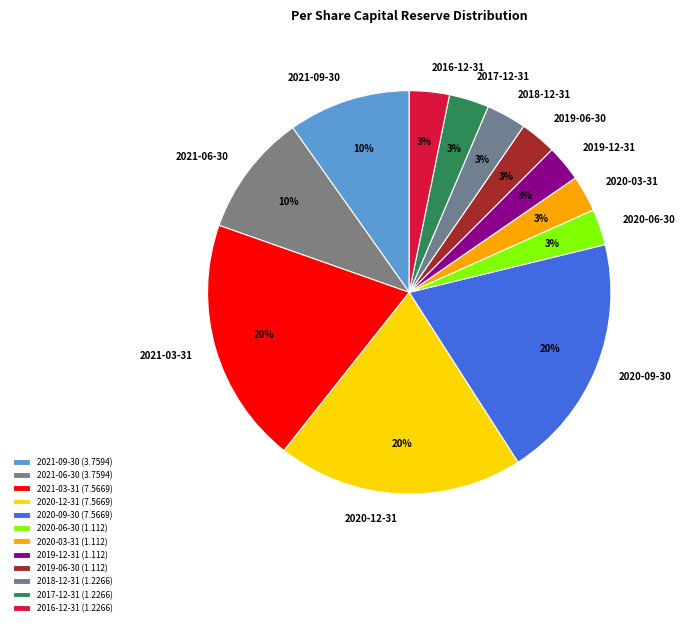

Between 2020-09-30 and 2021-06-30, which is larger?

2020-09-30